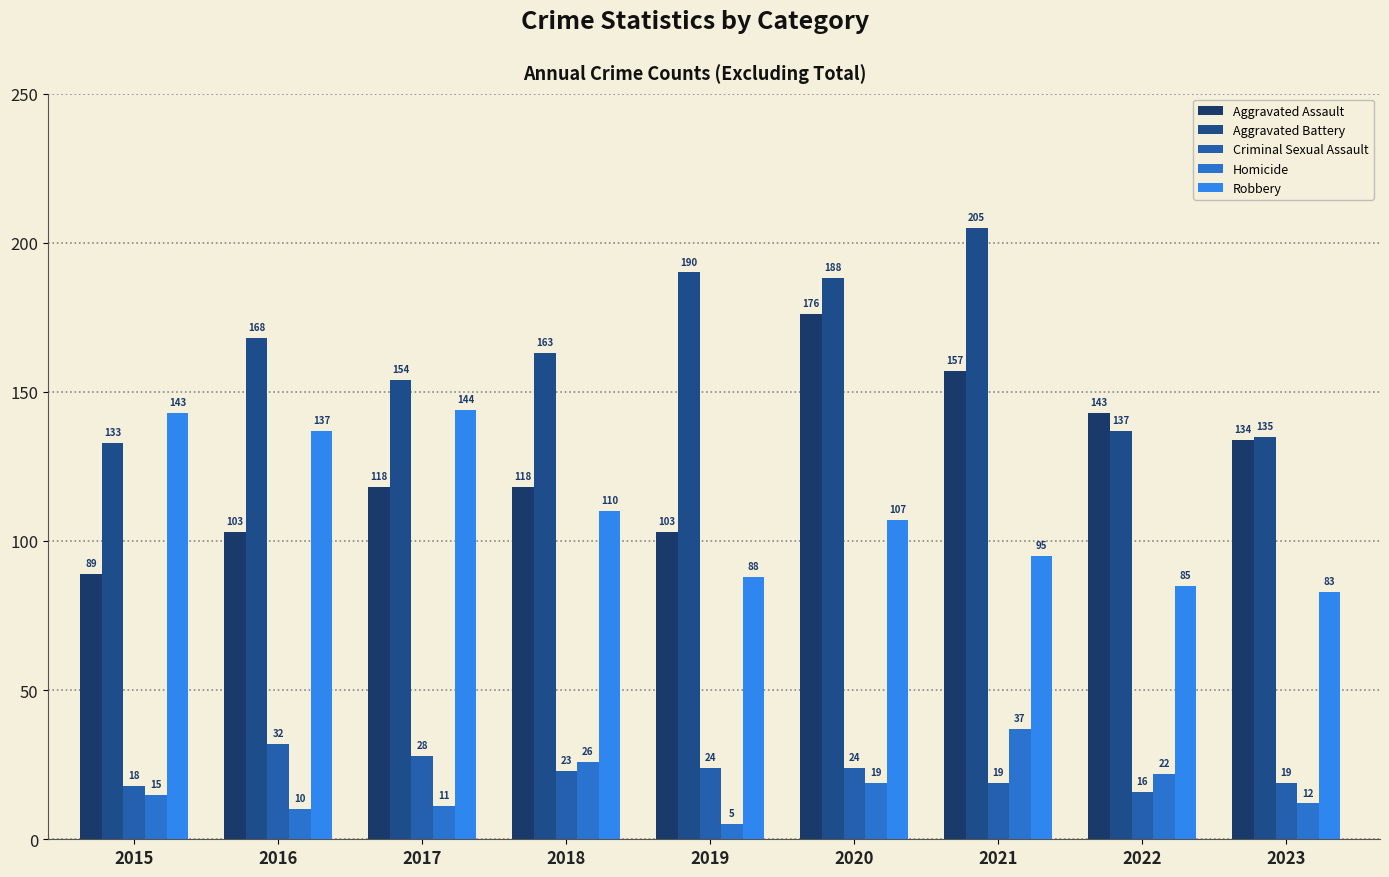

How many bars are there in each group?

5